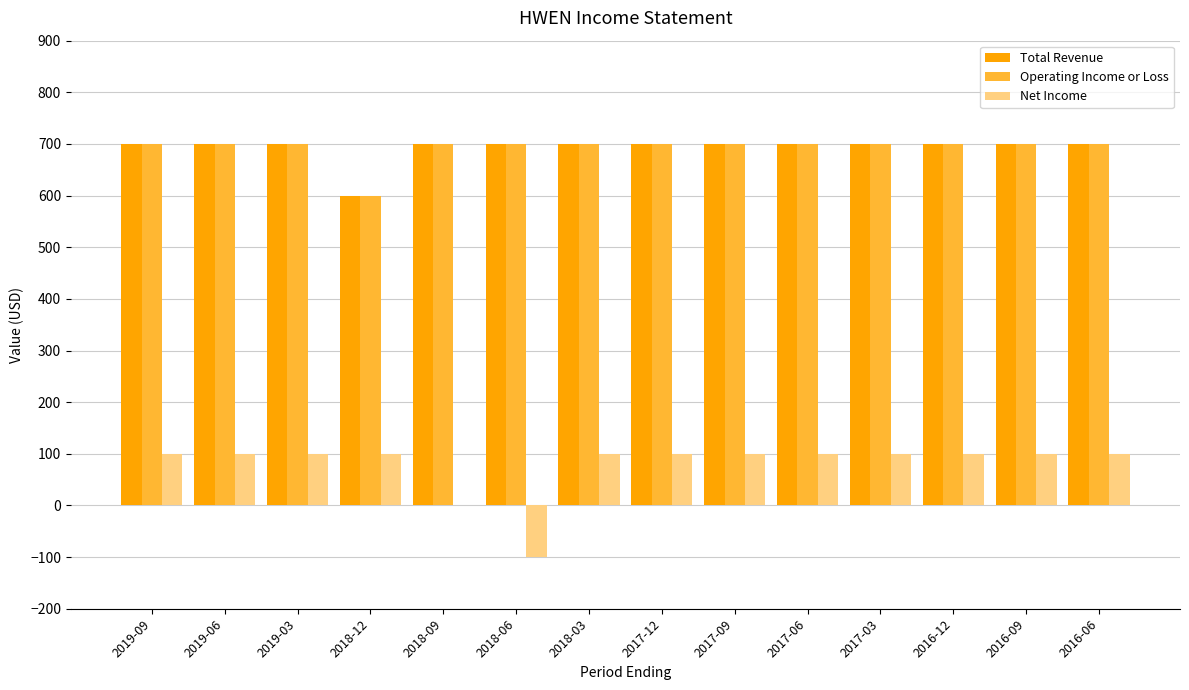

Reading right to left, extract all data points from this chart.

Total Revenue: 2016-06=700	2016-09=700	2016-12=700	2017-03=700	2017-06=700	2017-09=700	2017-12=700	2018-03=700	2018-06=700	2018-09=700	2018-12=600	2019-03=700	2019-06=700	2019-09=700
Operating Income or Loss: 2016-06=700	2016-09=700	2016-12=700	2017-03=700	2017-06=700	2017-09=700	2017-12=700	2018-03=700	2018-06=700	2018-09=700	2018-12=600	2019-03=700	2019-06=700	2019-09=700
Net Income: 2016-06=100	2016-09=100	2016-12=100	2017-03=100	2017-06=100	2017-09=100	2017-12=100	2018-03=100	2018-06=-100	2018-09=0	2018-12=100	2019-03=100	2019-06=100	2019-09=100